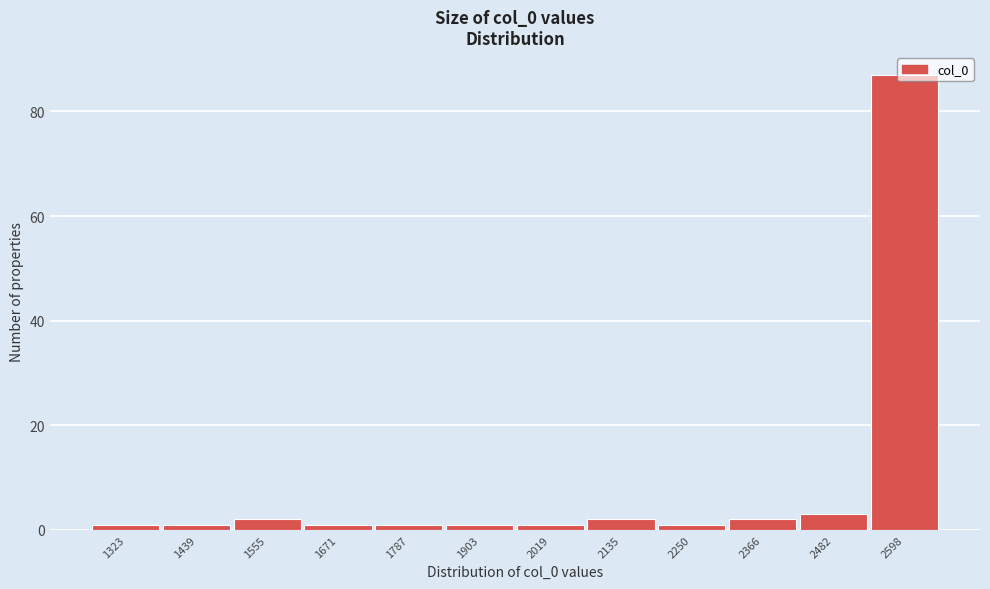

What is the value of the 11th bar from the left?

3